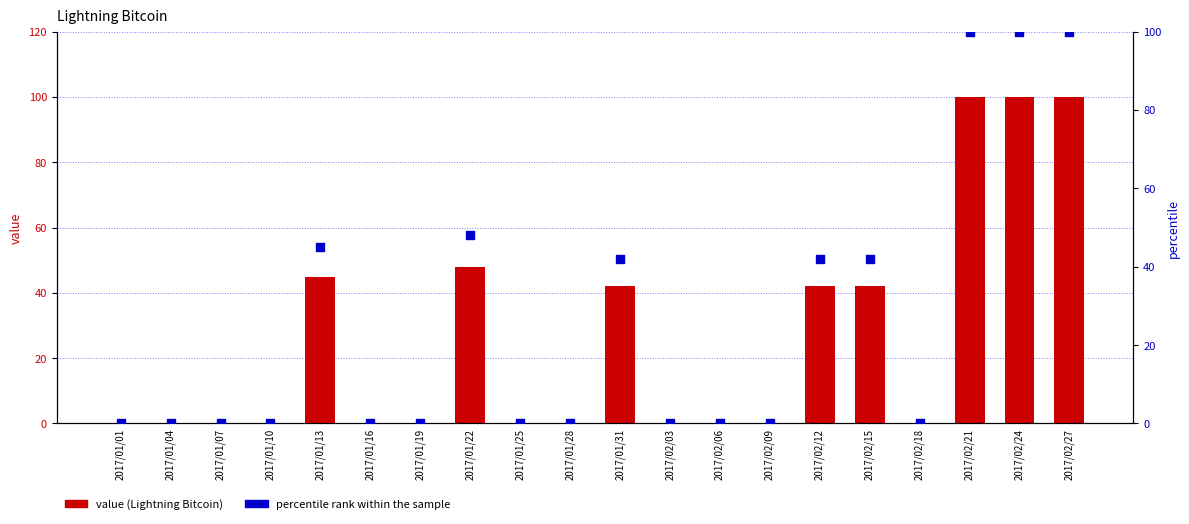

Which series has the largest total across all categories?

value (Lightning Bitcoin)